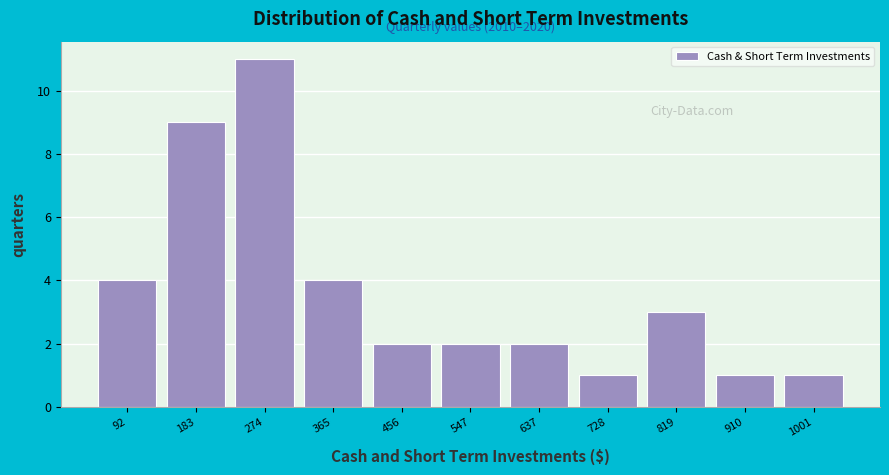

Which range on the x-axis has the tallest bar?

230 to 320